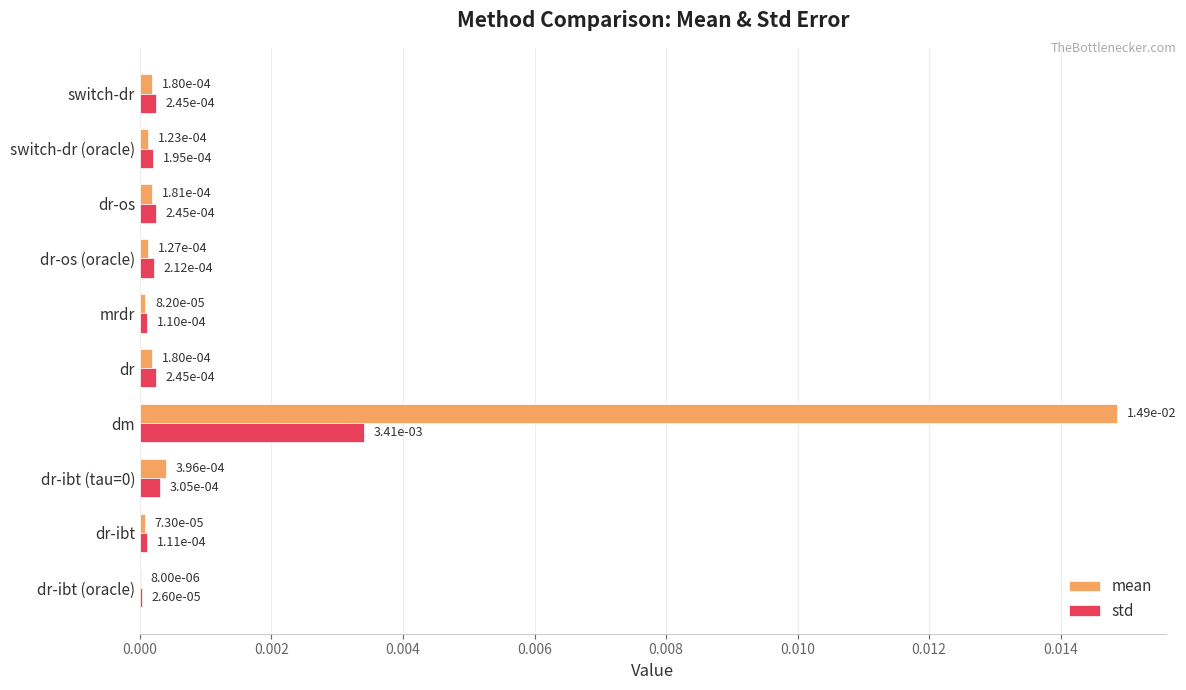

At which category is the sum across all series the highest?

dm